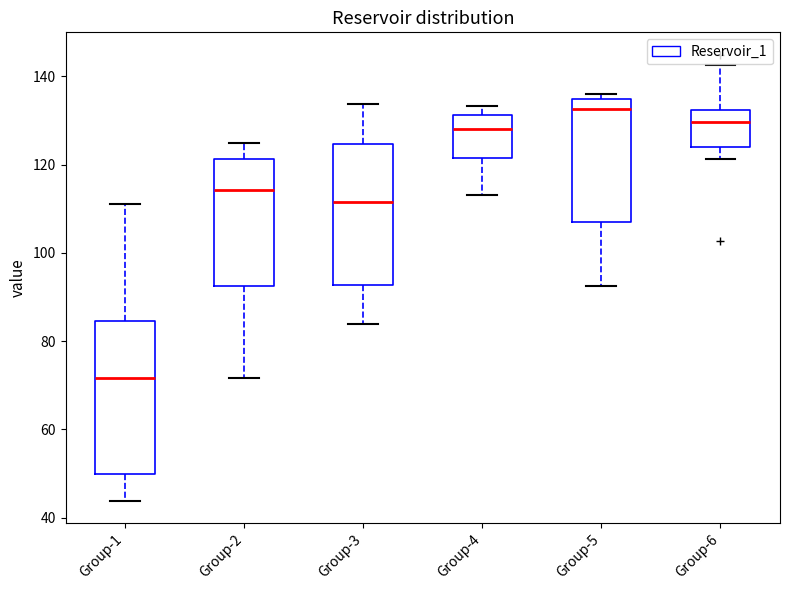

Which box has the highest median line?

Group-5